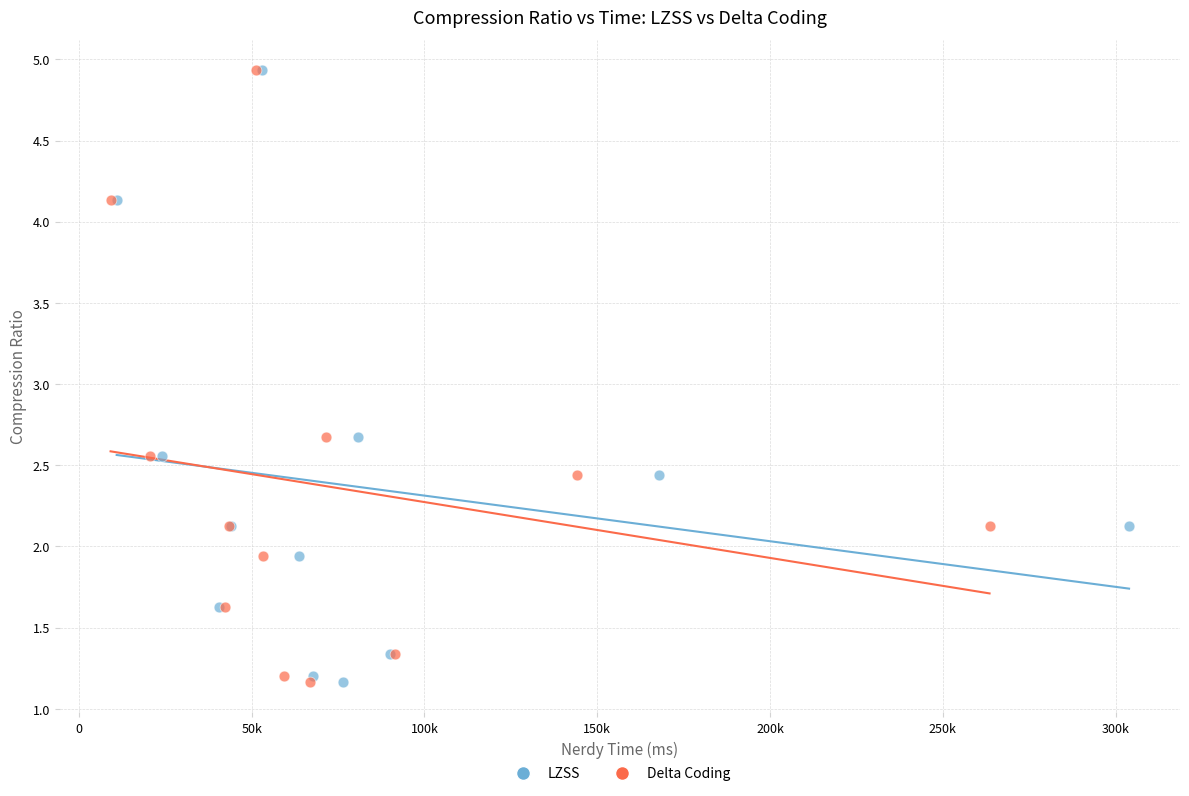

What are all the series names shown in the legend?

LZSS, Delta Coding